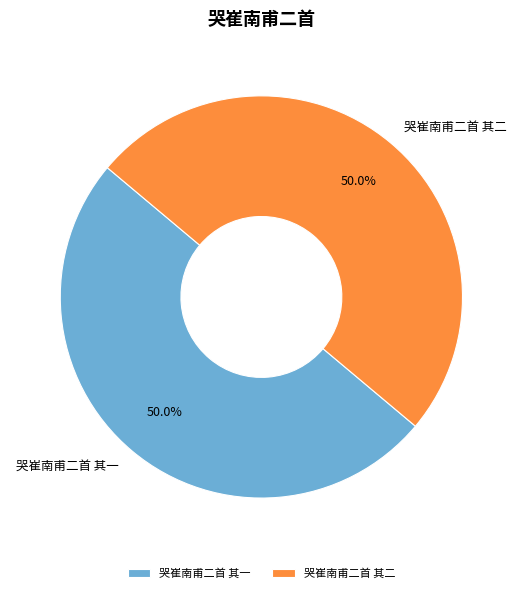

Combined, do 哭崔南甫二首 其一 and 哭崔南甫二首 其二 account for over 50%?

Yes